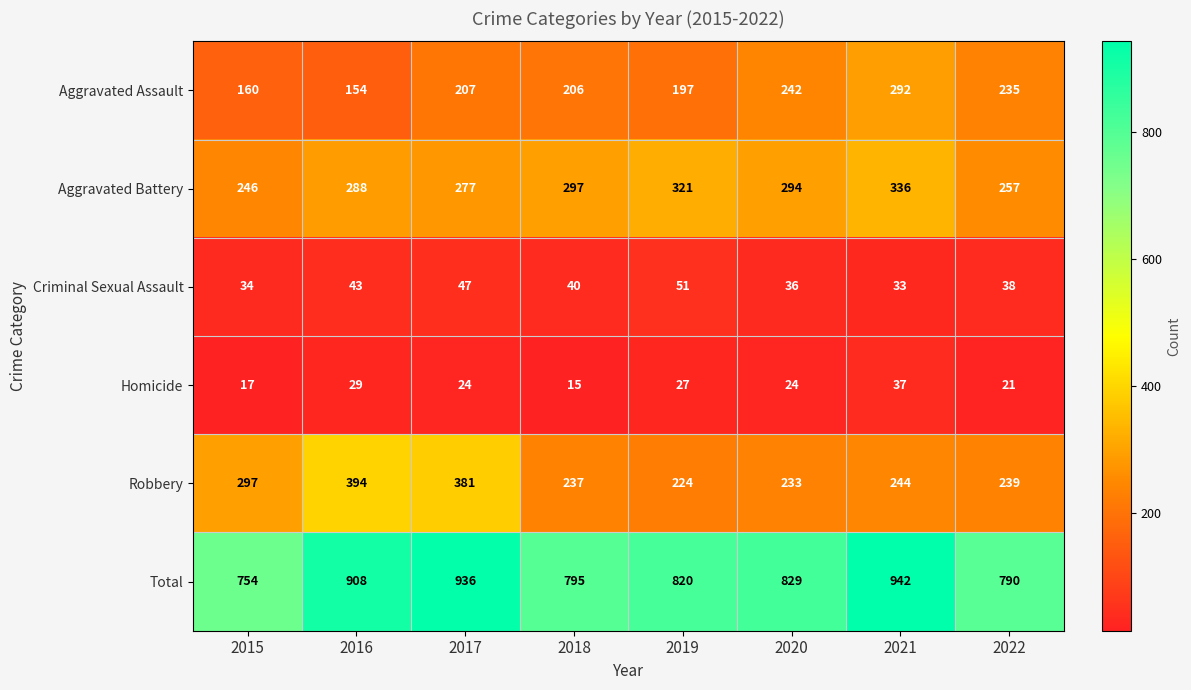

What is the total value across all series at 2018?

1590